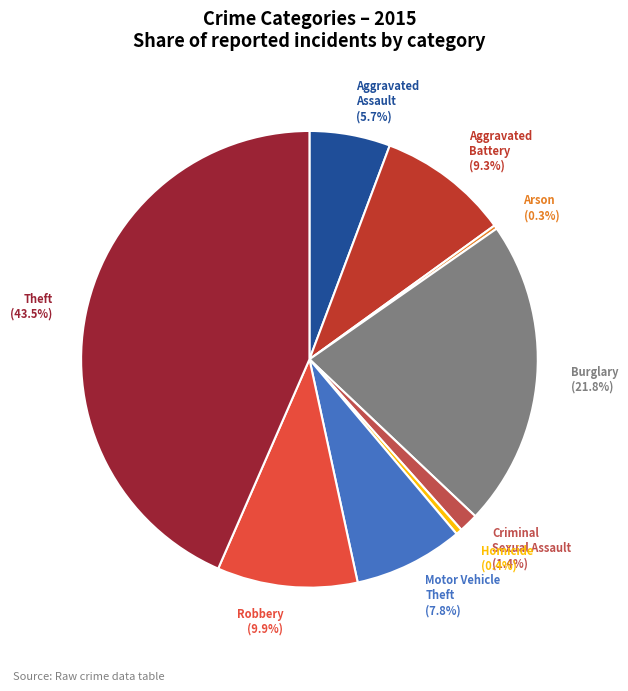

The Theft slice represents 31% of the pie. True or false?

False